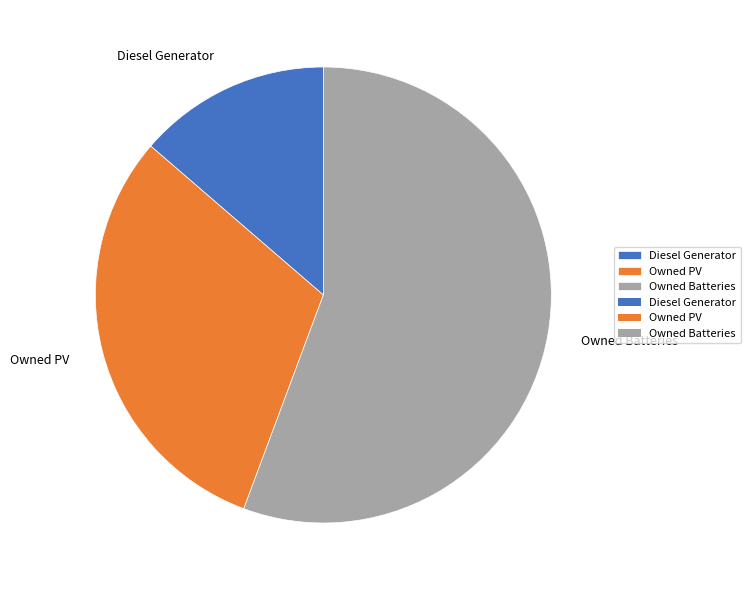

Does any single category account for the majority?

Yes